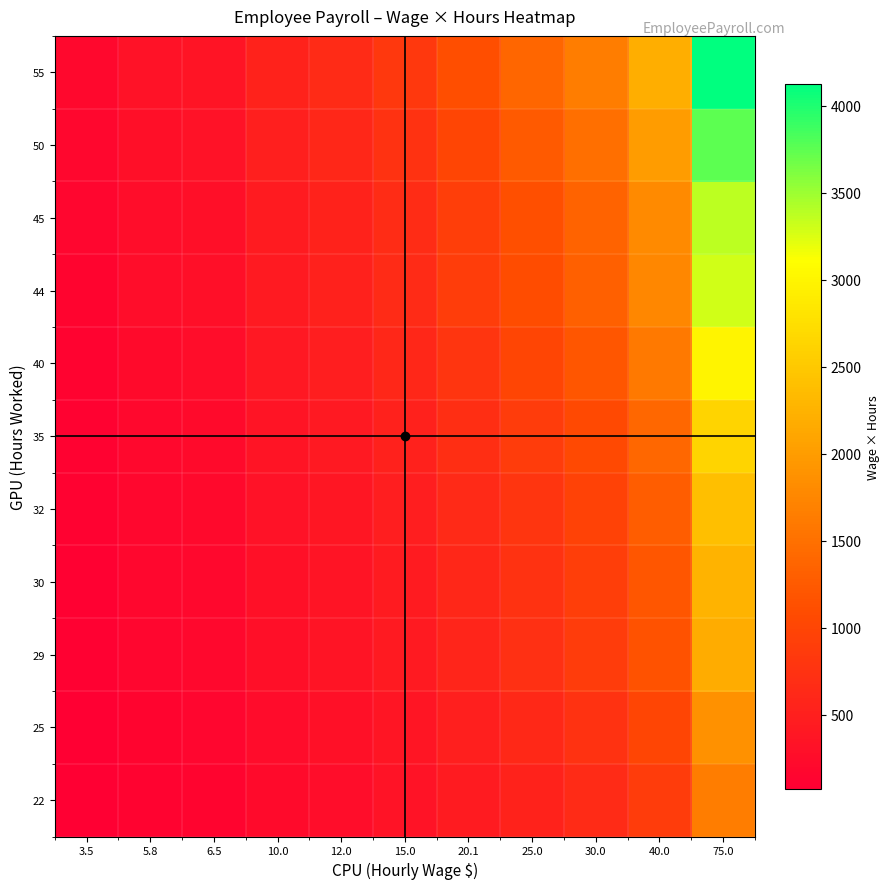

Which series changed the most between 15.0 and 30.0?

55